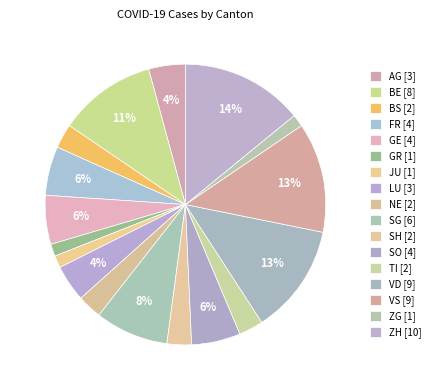

Is there a majority slice in this chart?

No